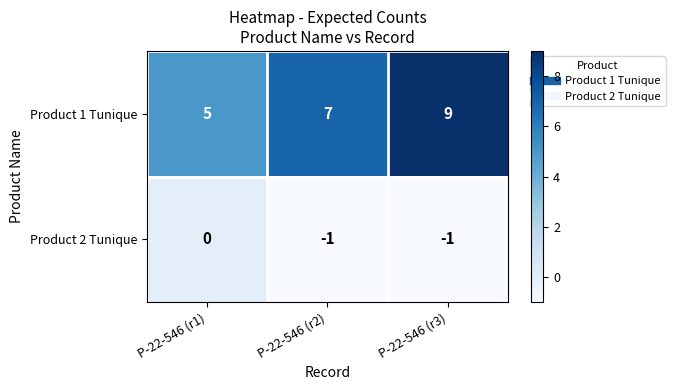

Which label corresponds to the largest value in the chart?

P-22-546 (r3)